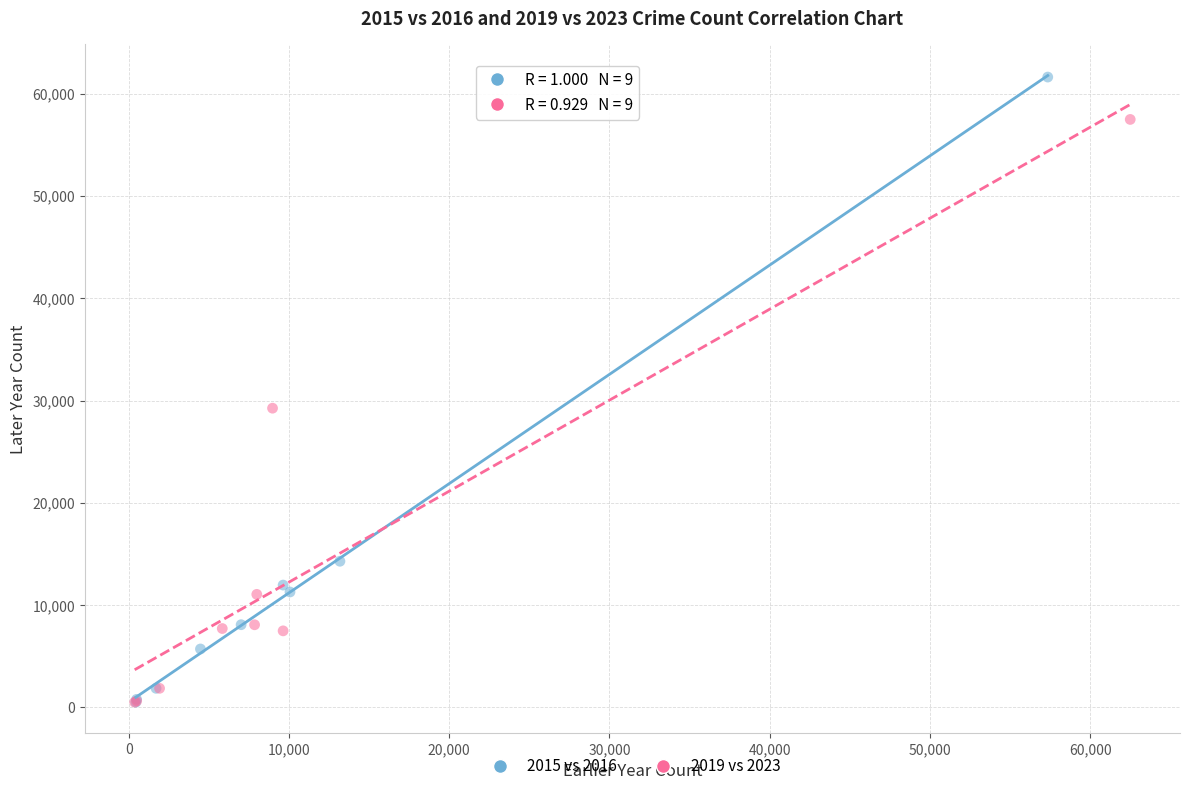

Which series has the largest Y range (max minus min)?

2015 vs 2016